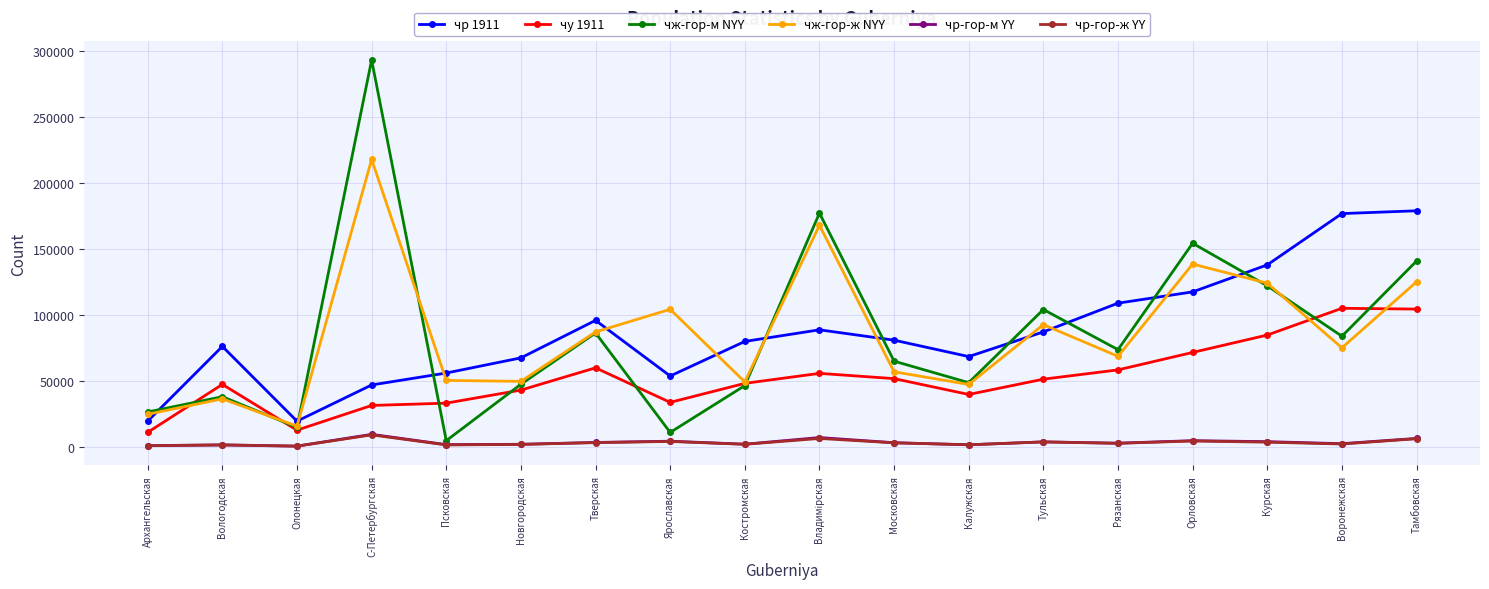

Between Псковская and Тверская, which series saw the biggest shift?

чж-гор-м NYY